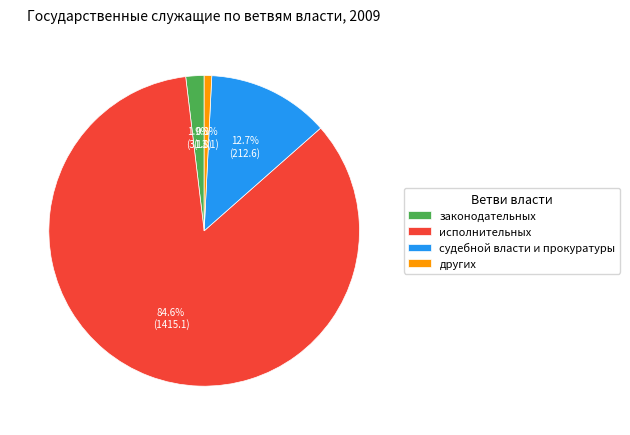

Which slice is the largest?

исполнительных